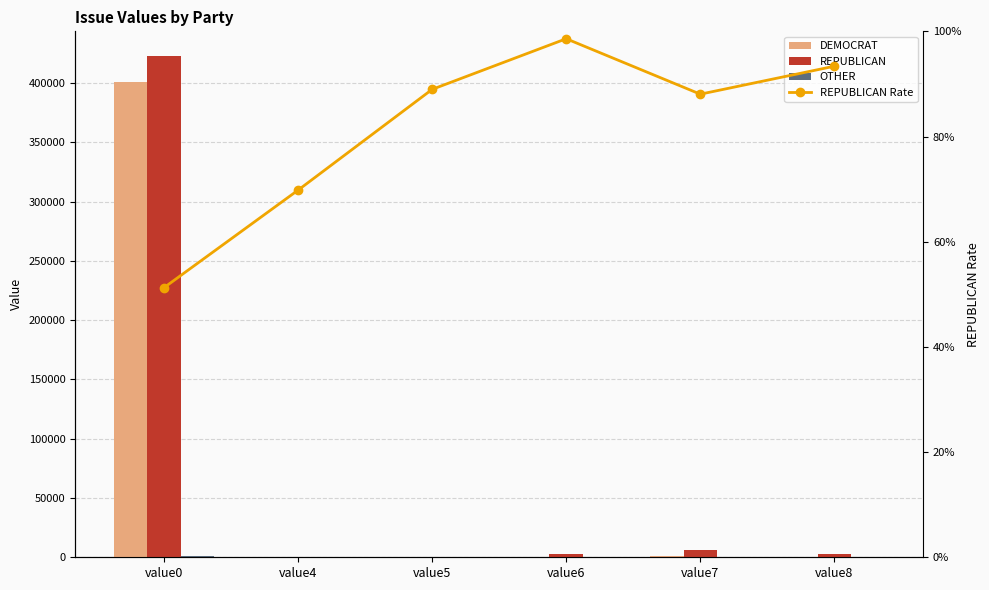

What are all the series names shown in the legend?

DEMOCRAT, REPUBLICAN, OTHER, REPUBLICAN Rate